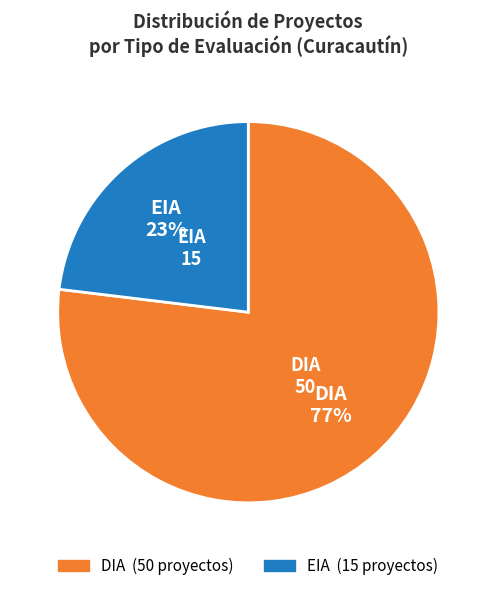

The DIA slice represents 77% of the pie. True or false?

True